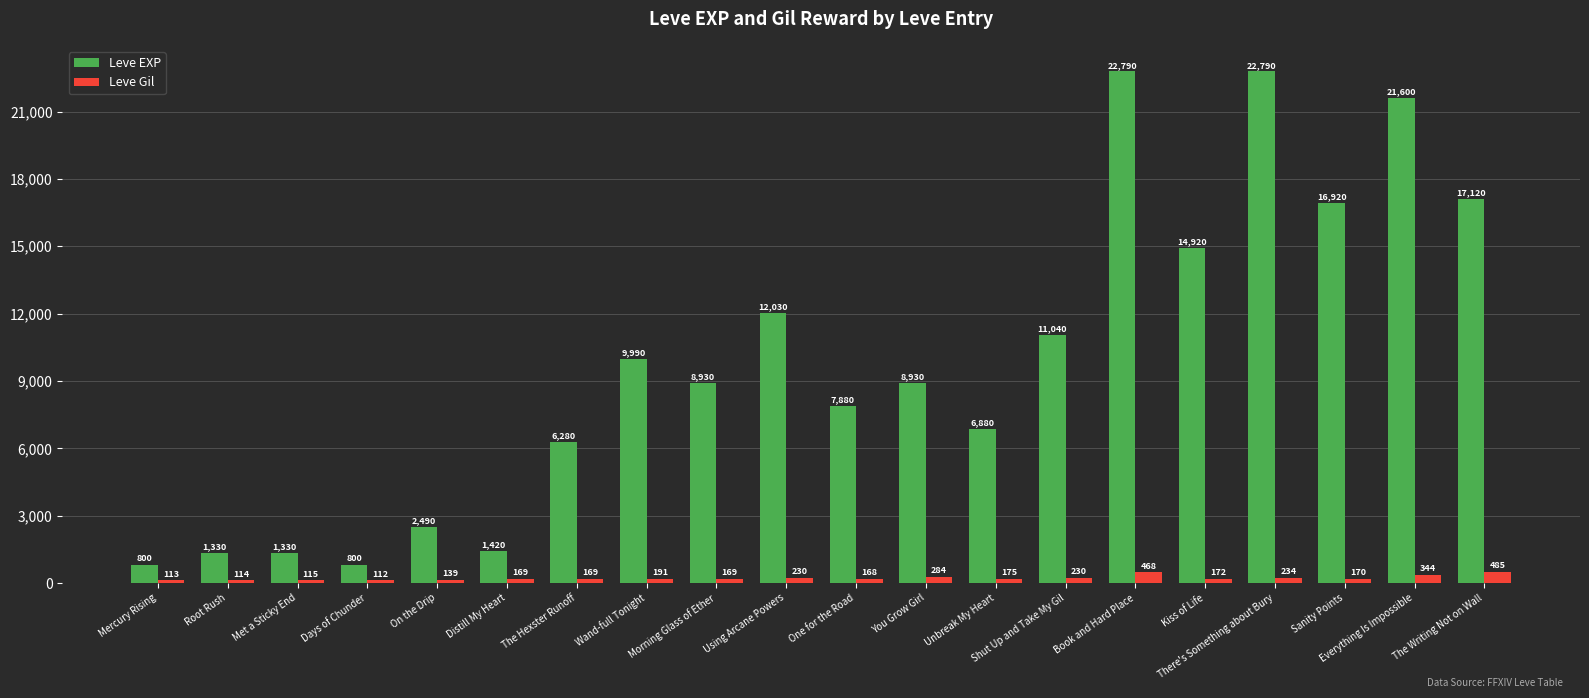

Is it true that Leve EXP equals 6880 at Unbreak My Heart?

True